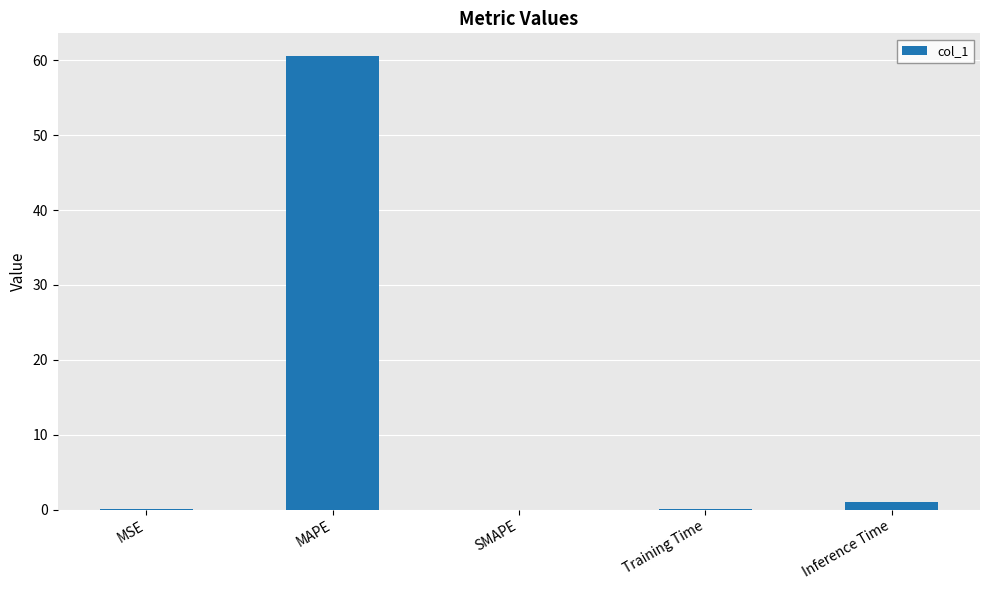

What is the greatest value displayed?

60.6